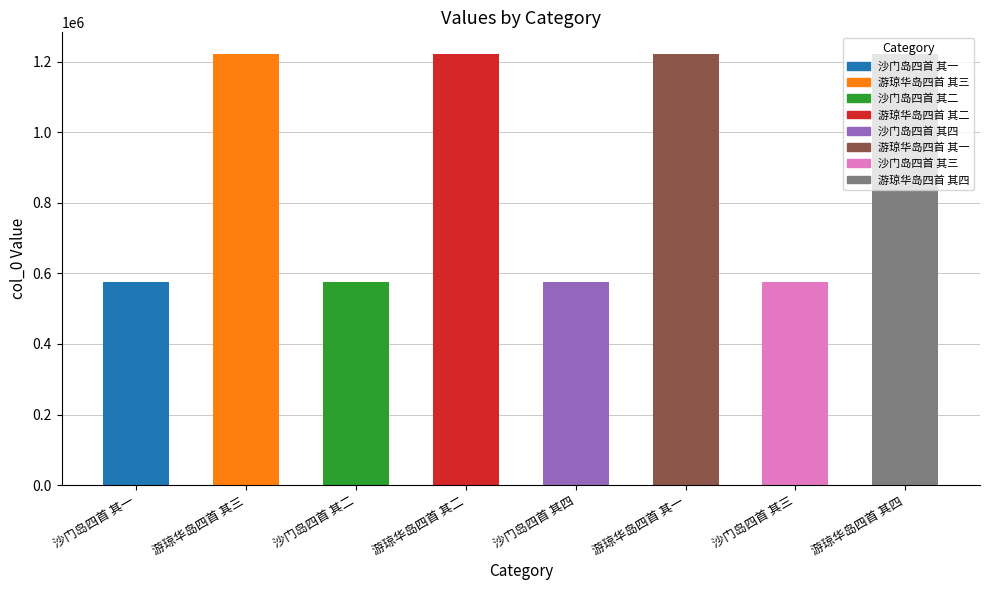

How many data points does each series have?

8